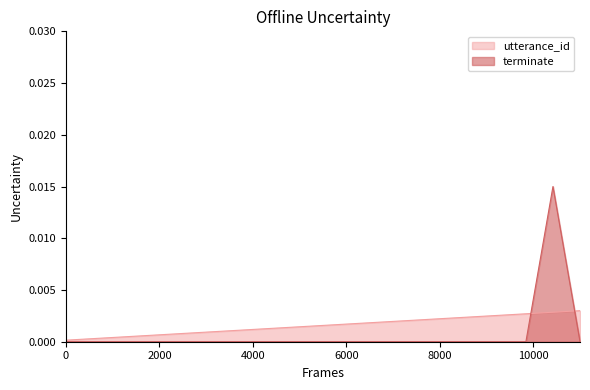

Between 16 and 4, which is larger?

16